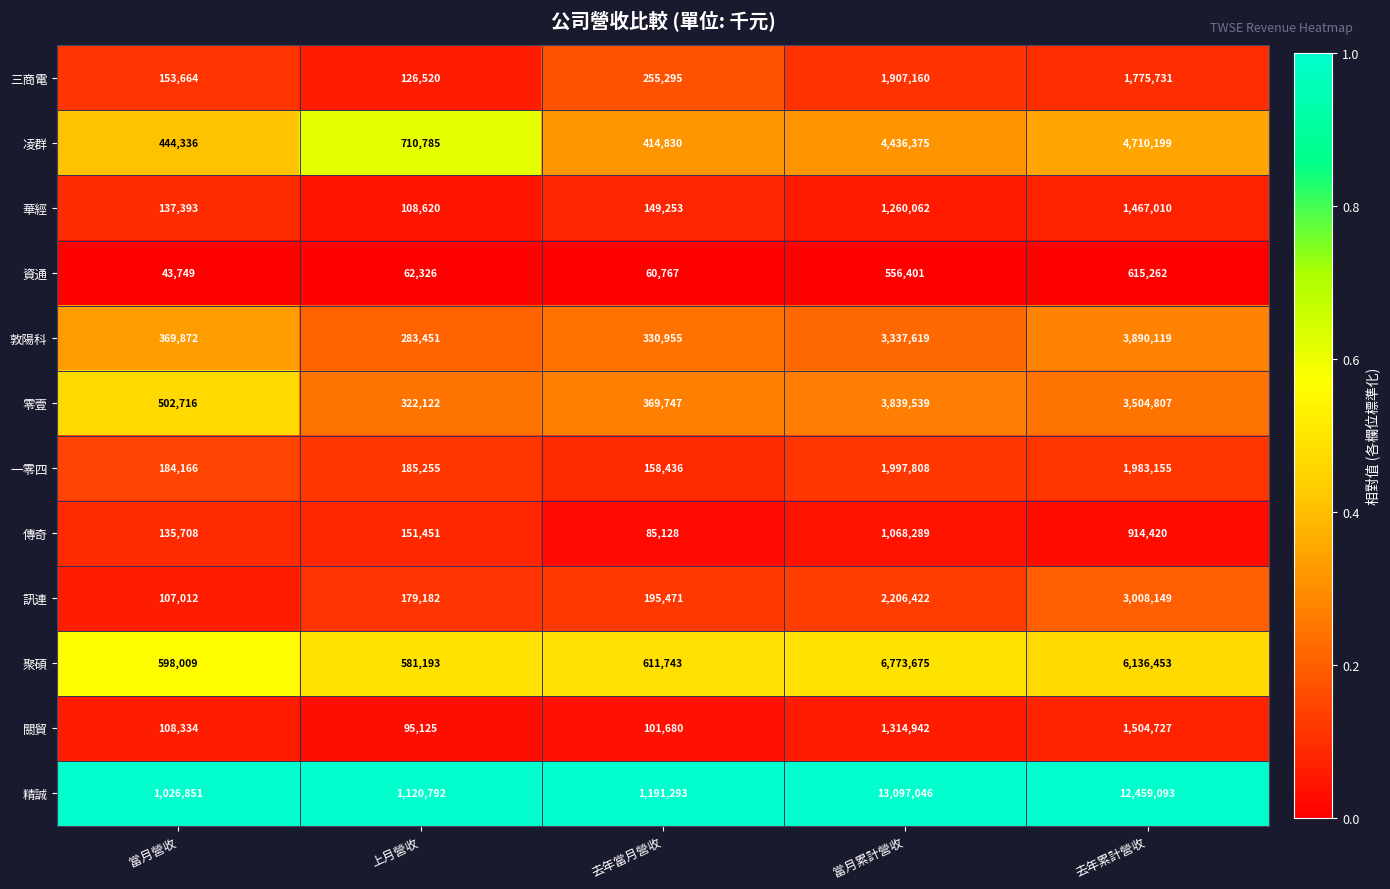

What is the sum of the 資通 values at 去年當月營收 and 去年累計營收?

676029